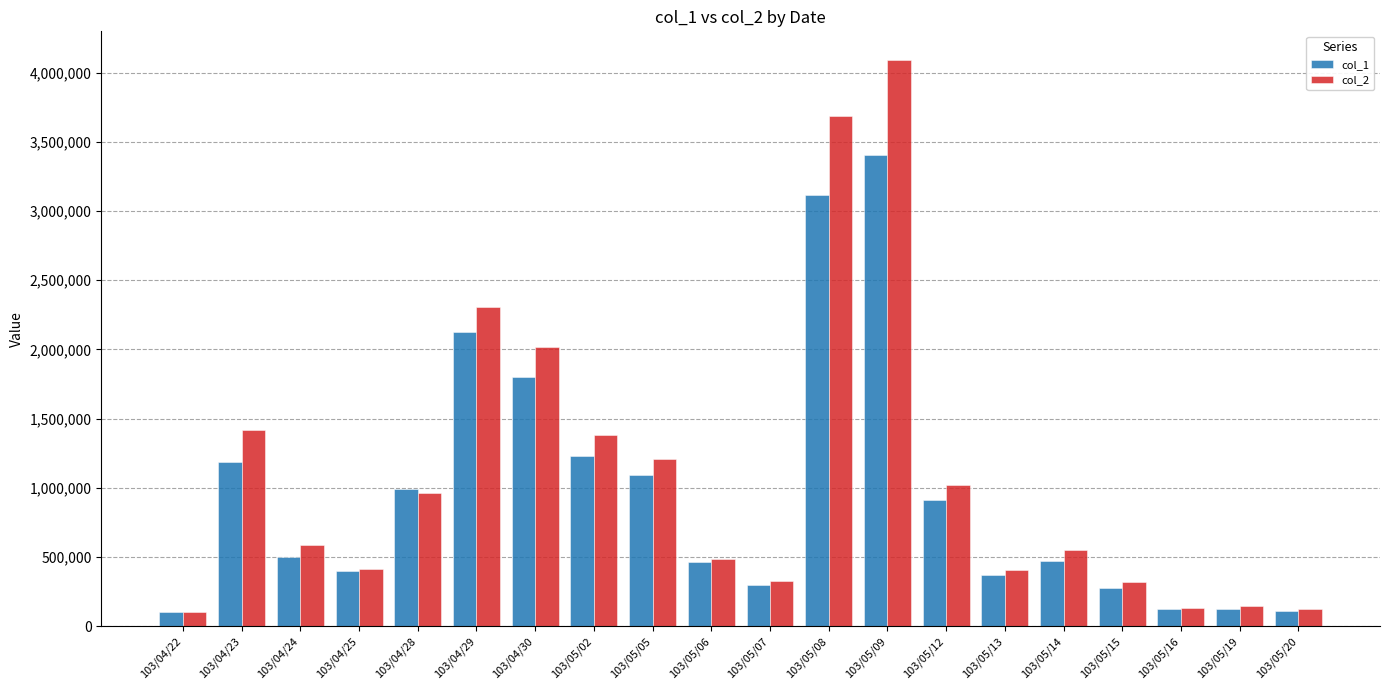

What is the sum of the col_1 values at 103/05/12 and 103/04/28?

1901000